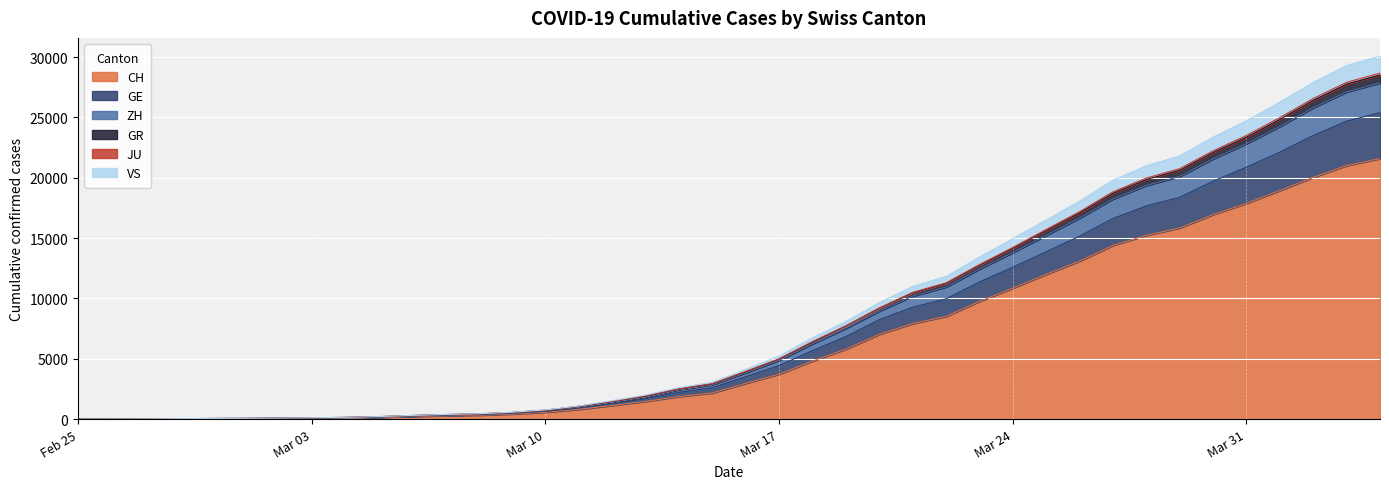

What is the maximum value for CH?

21587